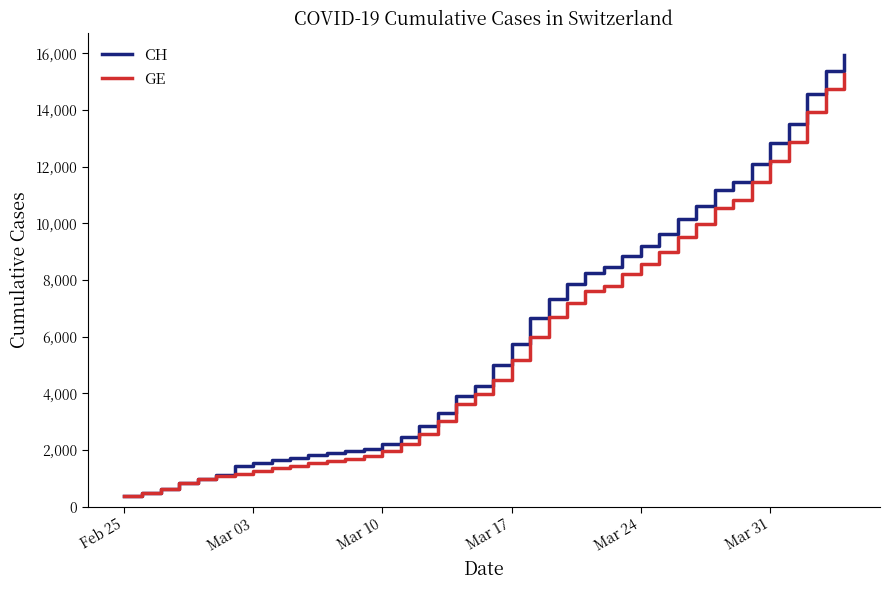

What is the highest value of the GE series?

15284